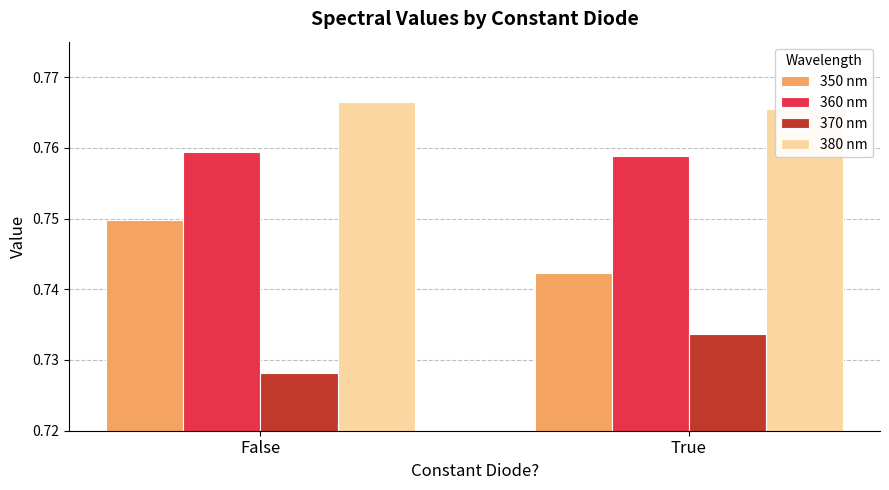

How many bars are there in total?

8